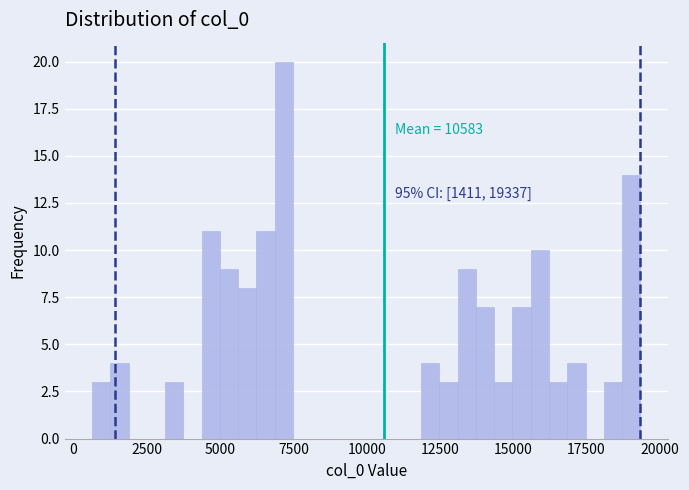

Around what value on the x-axis is the tallest bar? Give the approximate position of its centre, as read against the axis.

7000